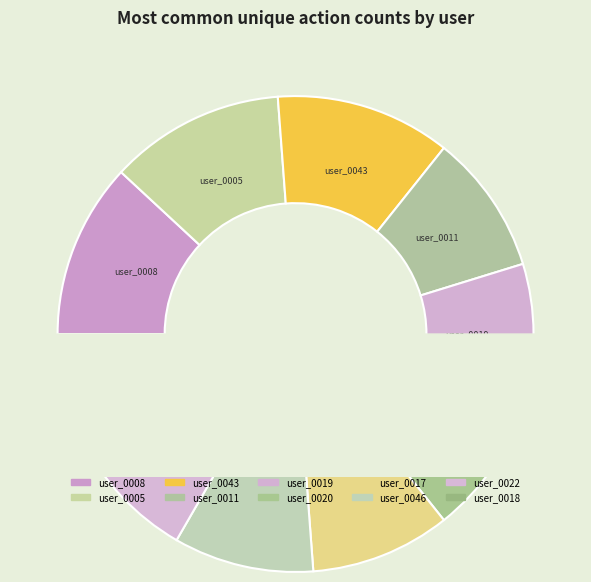

Count the number of slices in the pie.

10